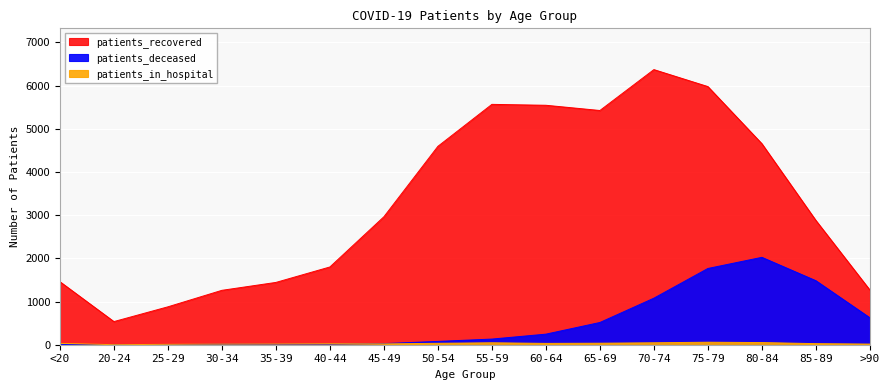

At which label does patients_deceased first exceed 131?

60-64